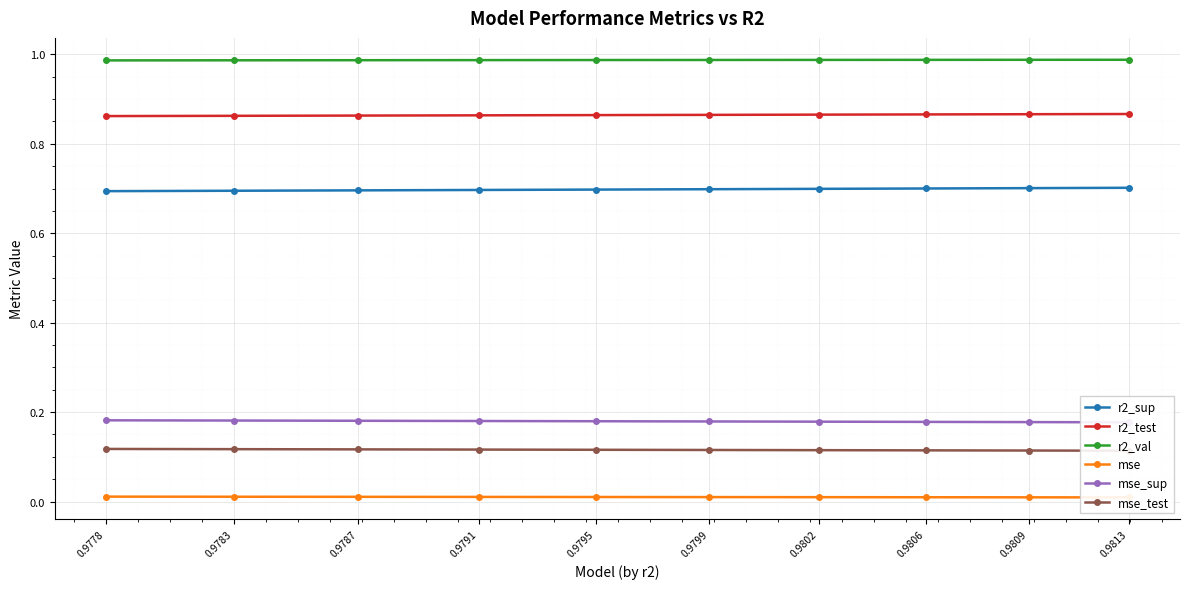

Is this an area chart (filled region under the line)?

No